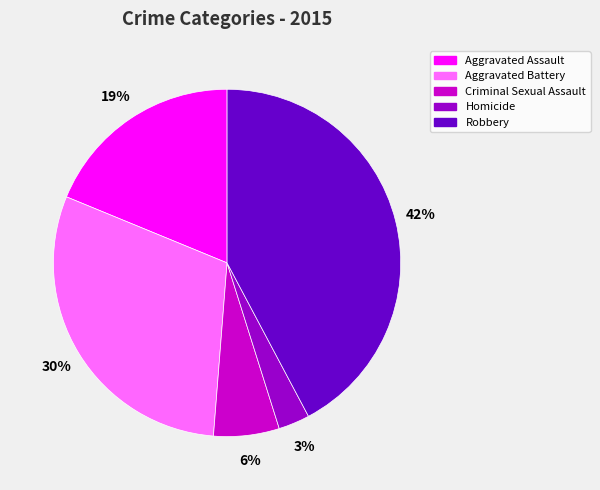

Count the number of slices in the pie.

5